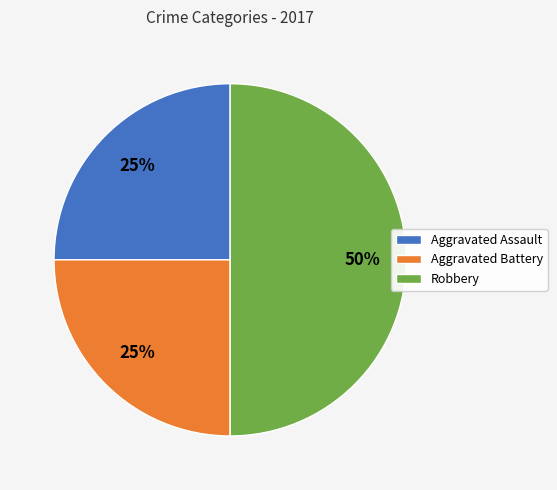

To the nearest percent, what is the average slice percentage?

33%